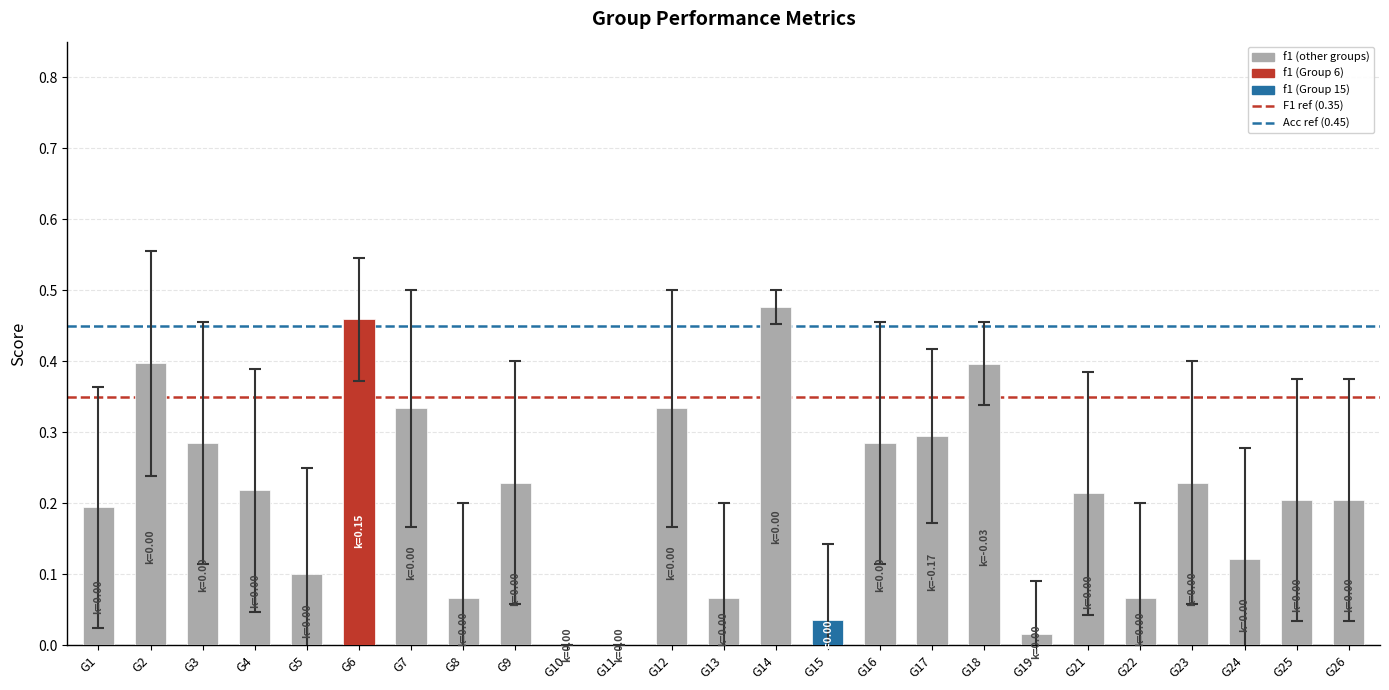

Are the bars horizontal?

No